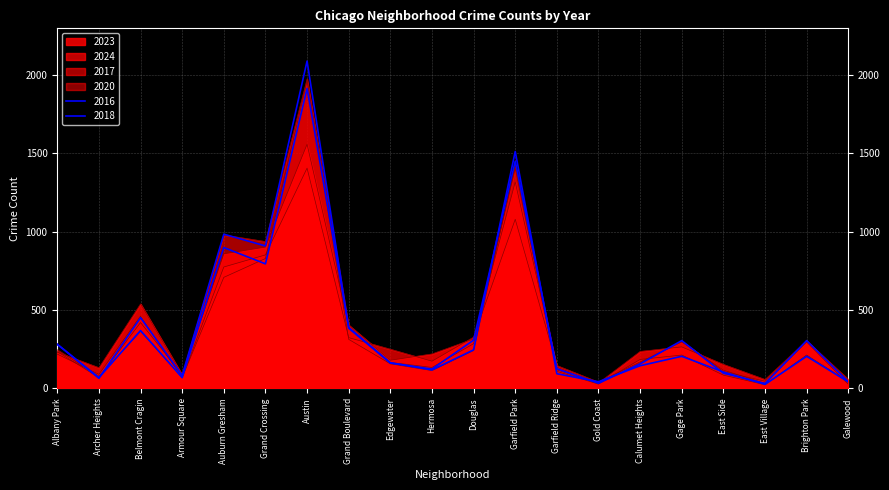

How many interior local valleys does the 2016 series have?

6